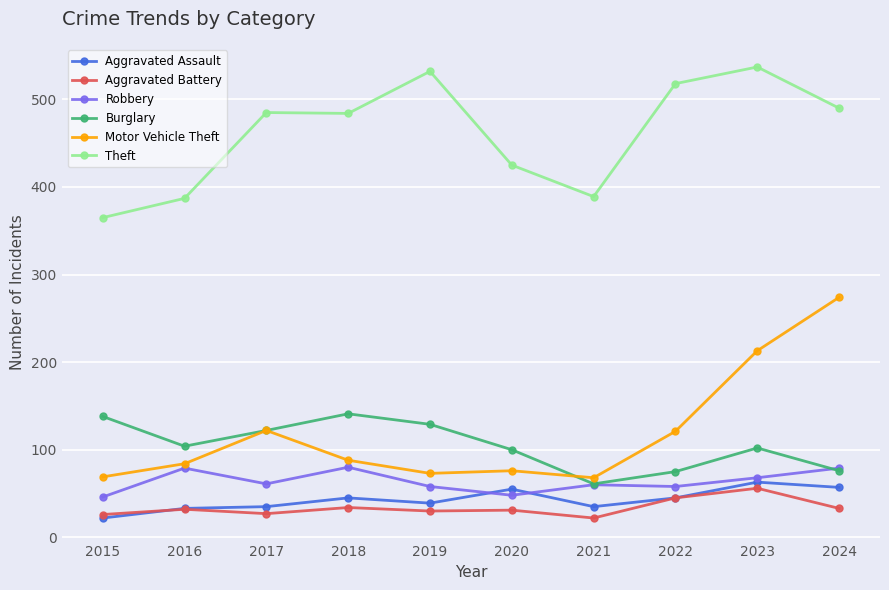

What is the spread (max minus min) of values at 2022?

473